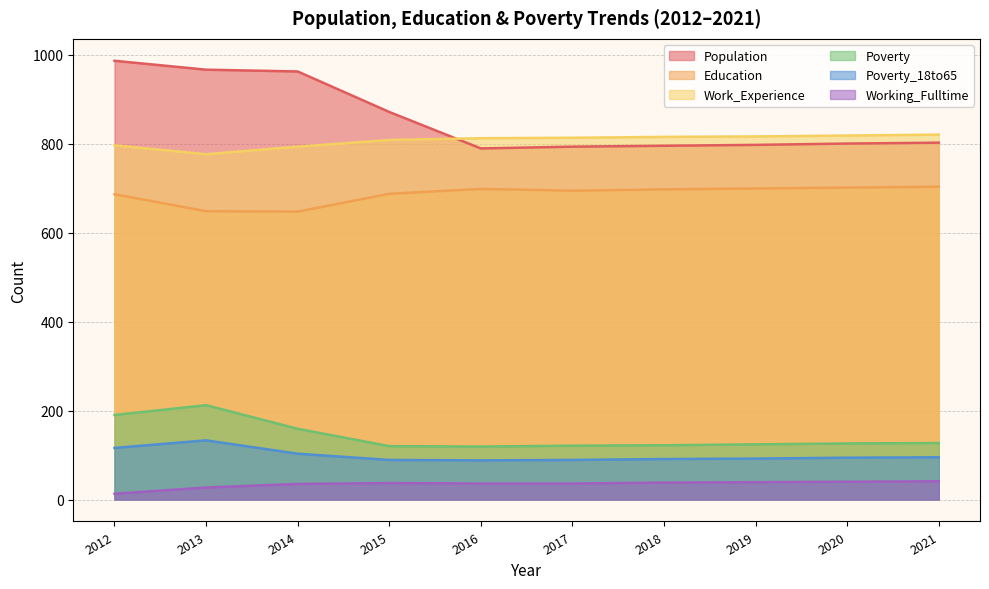

What is the greatest value displayed?

986